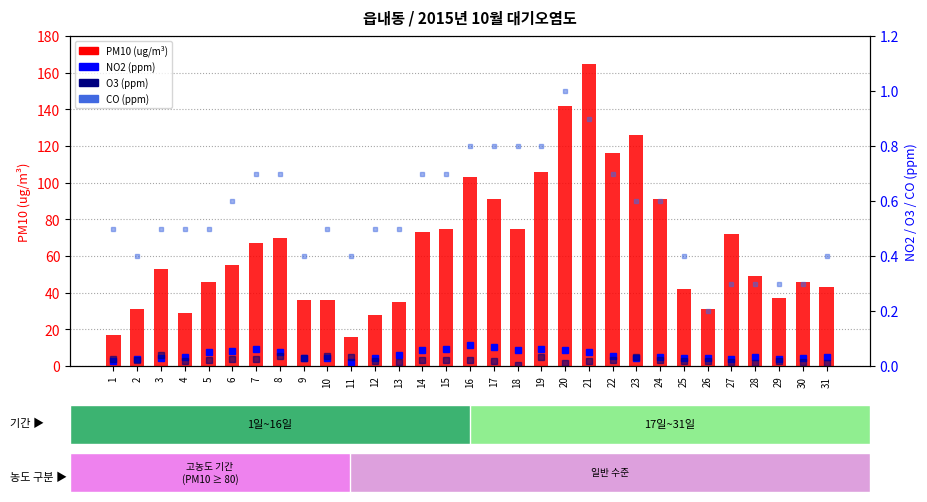

At 24, list the series in order from smallest to largest.

O3 (ppm), NO2 (ppm), CO (ppm), PM10 (ug/m3)